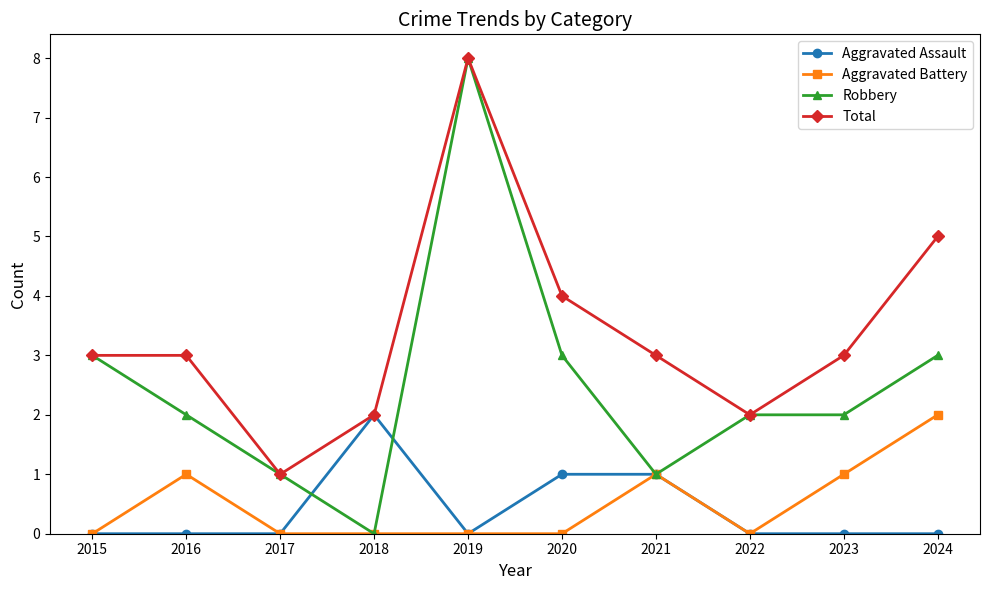

Count the Total values in the range 2 to 4.

7